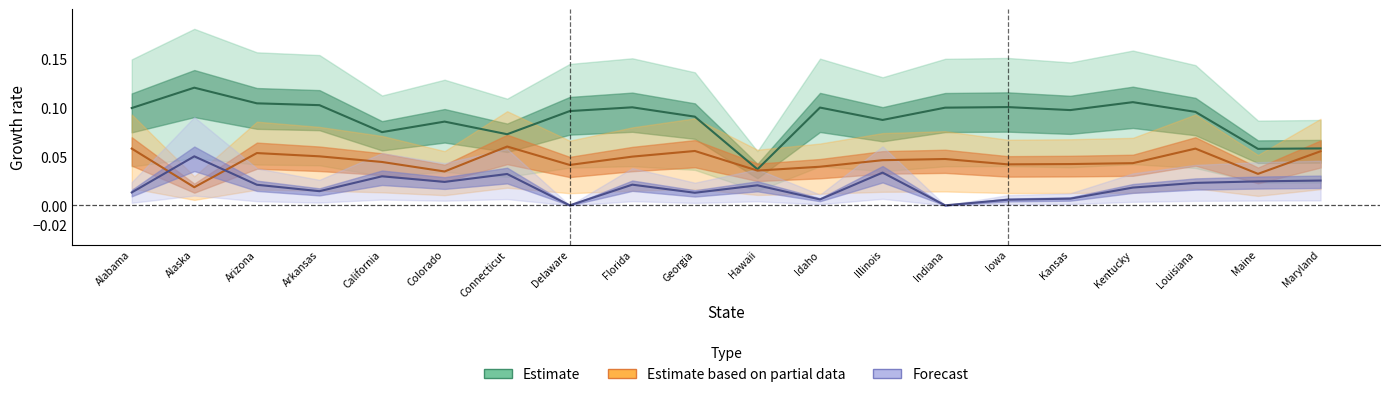

How many data points does each series have?

20